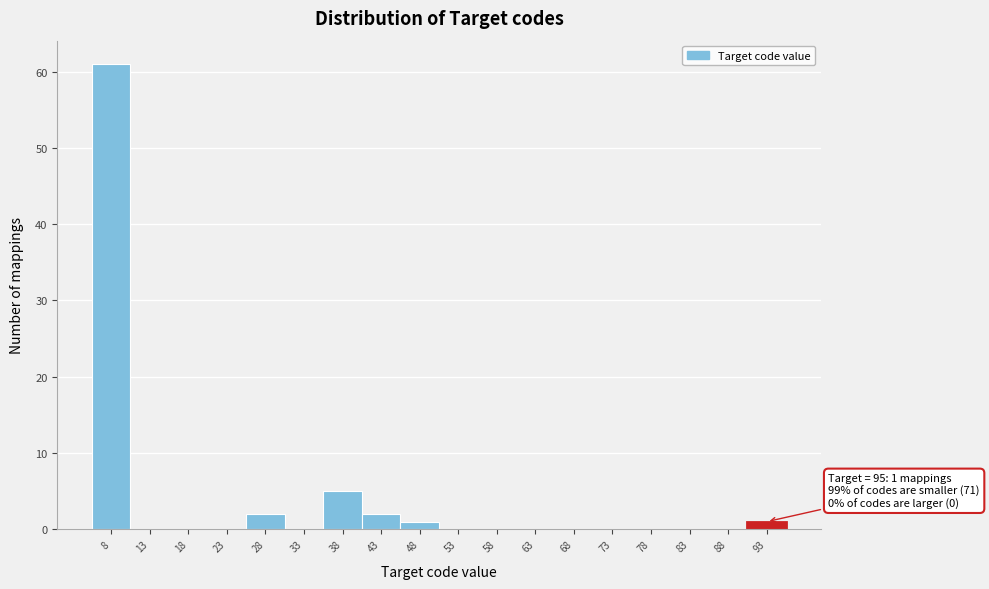

Reading left to right, transcribe all the data shown in this chart.

8=61	13=0	18=0	23=0	28=2	33=0	38=5	43=2	48=1	53=0	58=0	63=0	68=0	73=0	78=0	83=0	88=0	93=1